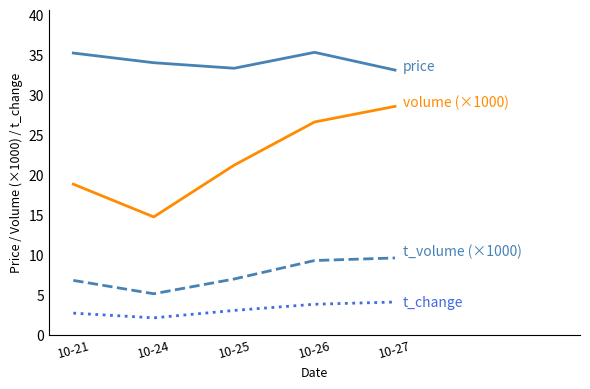

What is the greatest value displayed?

35.3